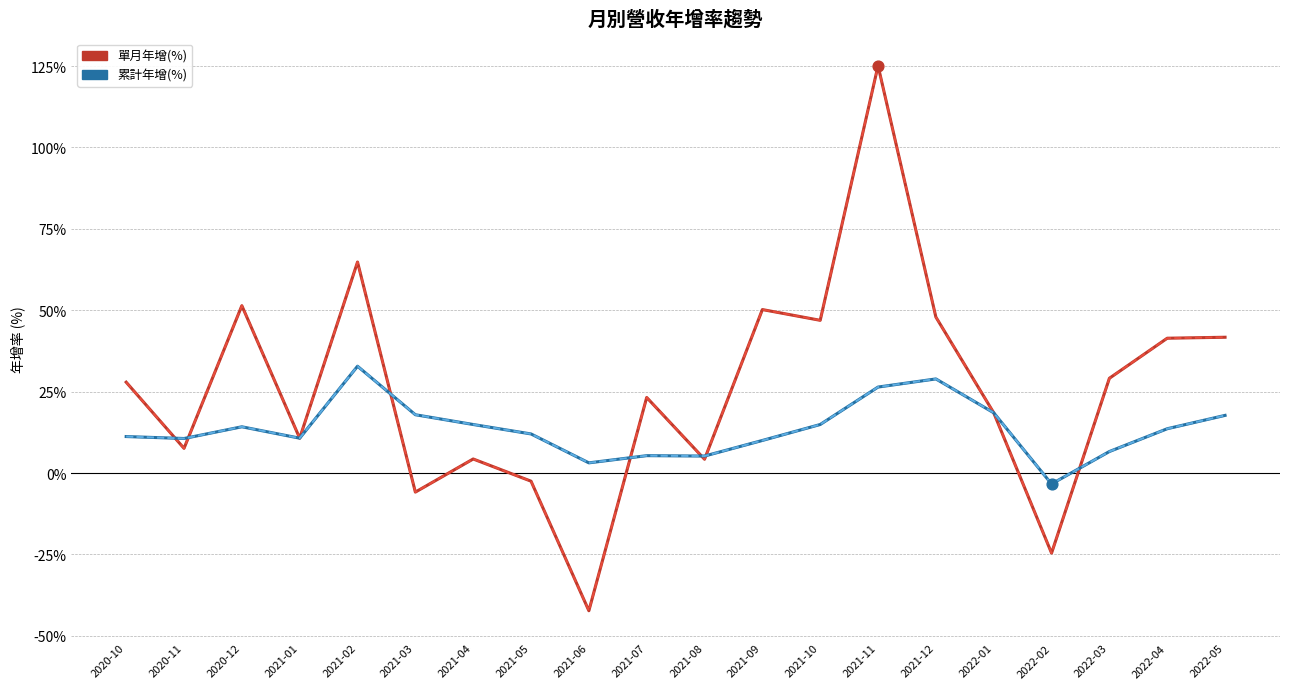

At how many categories does at least one series exceed 47?

5